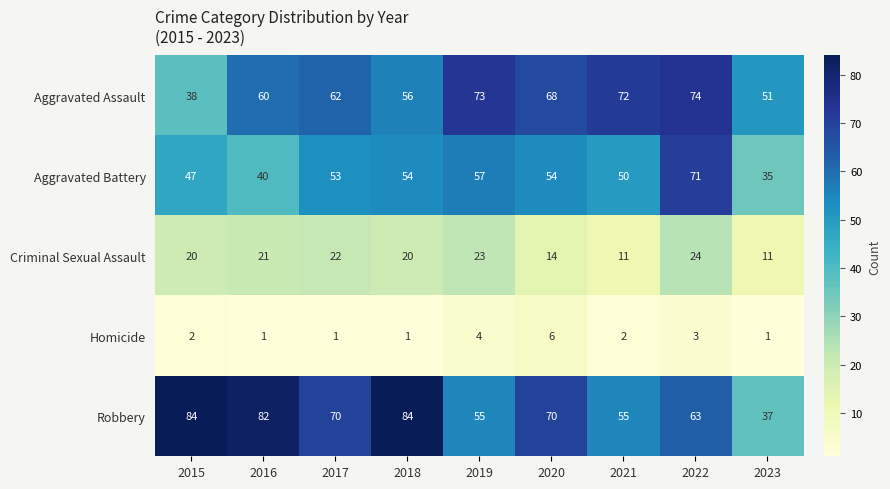

At which category is the sum across all series the highest?

2022